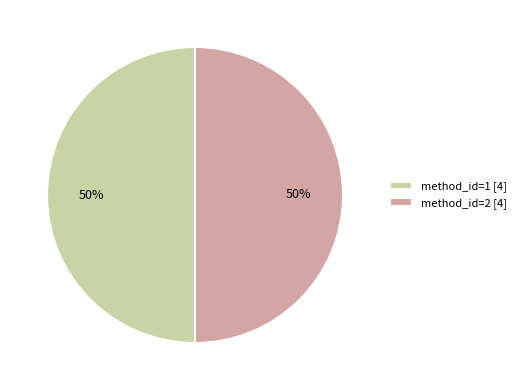

What percentage is the method_id=1 [4] slice, to the nearest percent?

50%